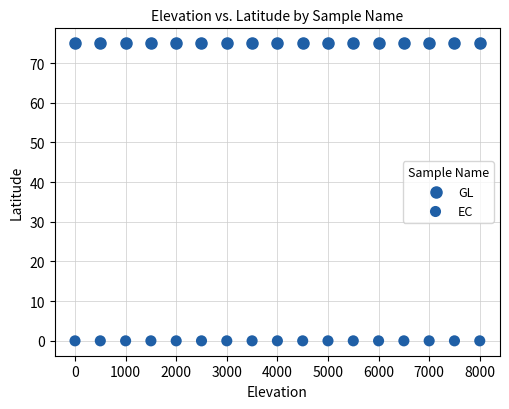

How many points are shown in the scatter plot?

34